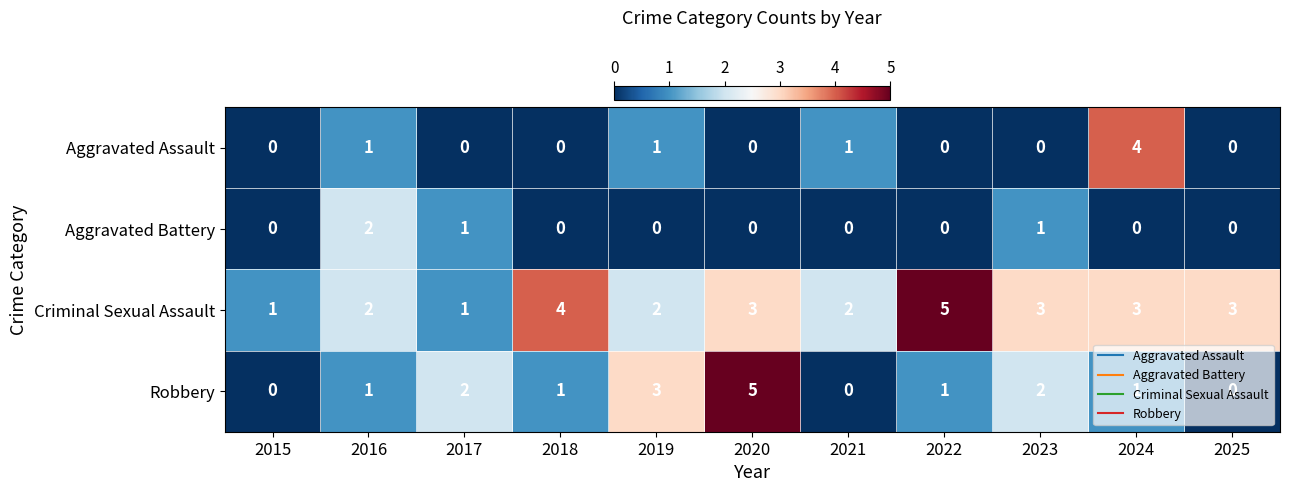

Count the number of data series in this chart.

4